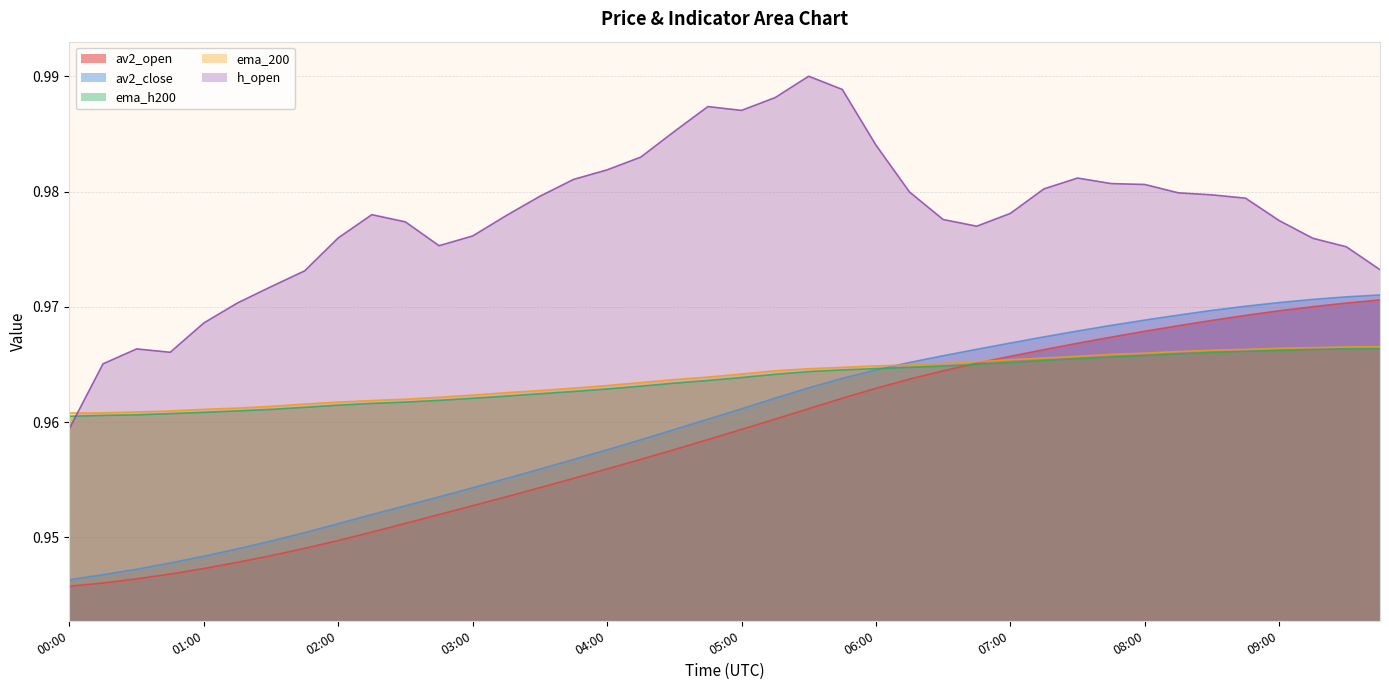

Is it true that av2_open equals 1.5 at 04:15?

False